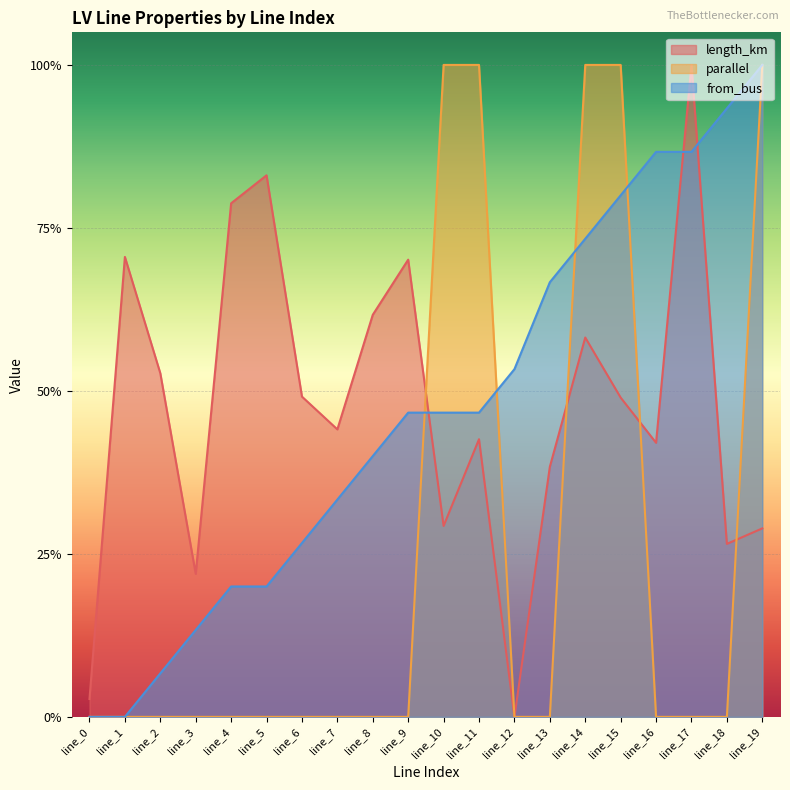

How many lines are shown in the chart?

3